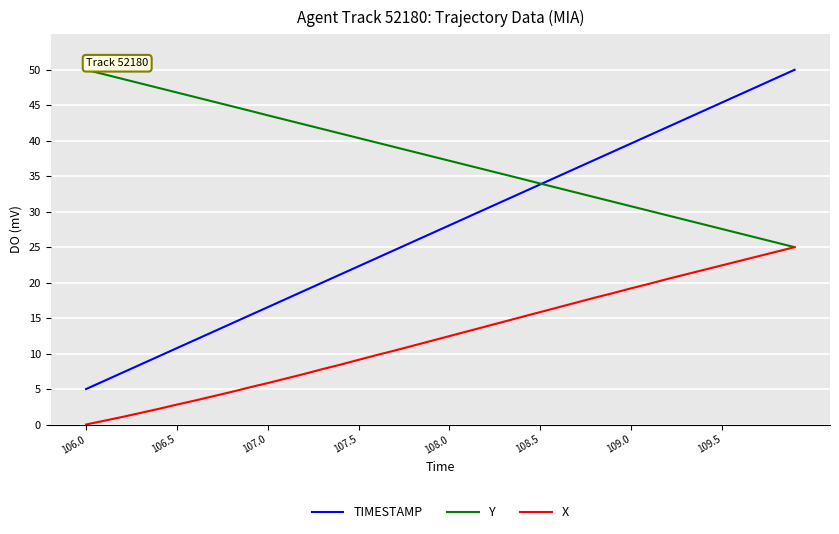

True or false: X and TIMESTAMP cross at least once.

False